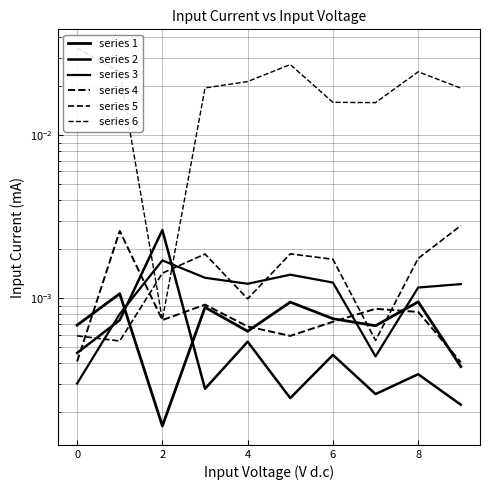

Is the value of col_5 at 8 greater than the value of col_4 at 0?

No